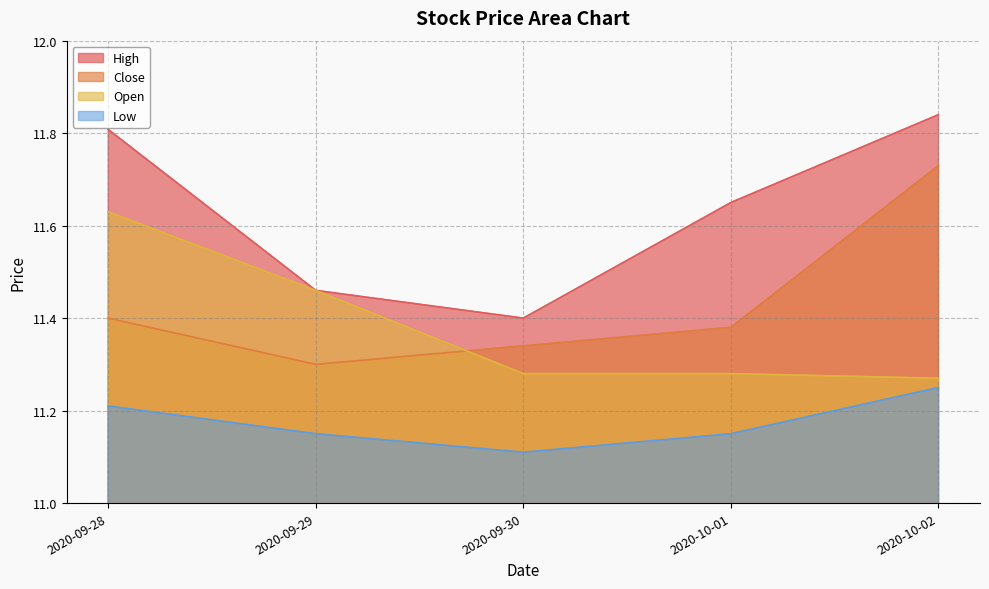

Which category has the lowest value across all series?

2020-09-30